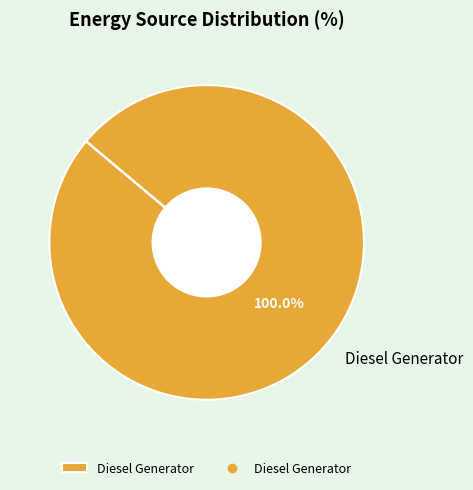

How many slices are in this pie chart?

1